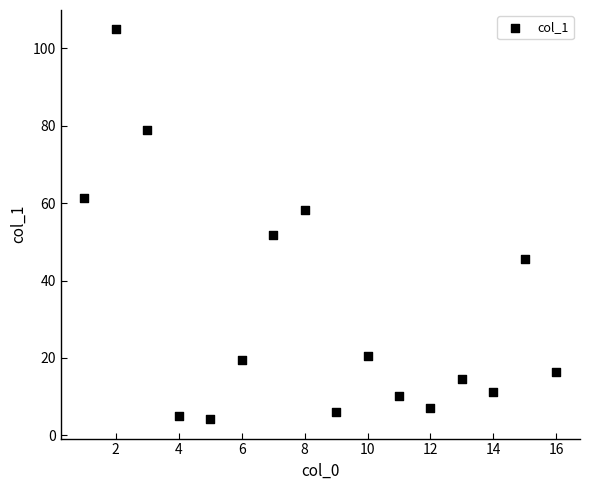

What is the range of X values (max minus min)?

15.0